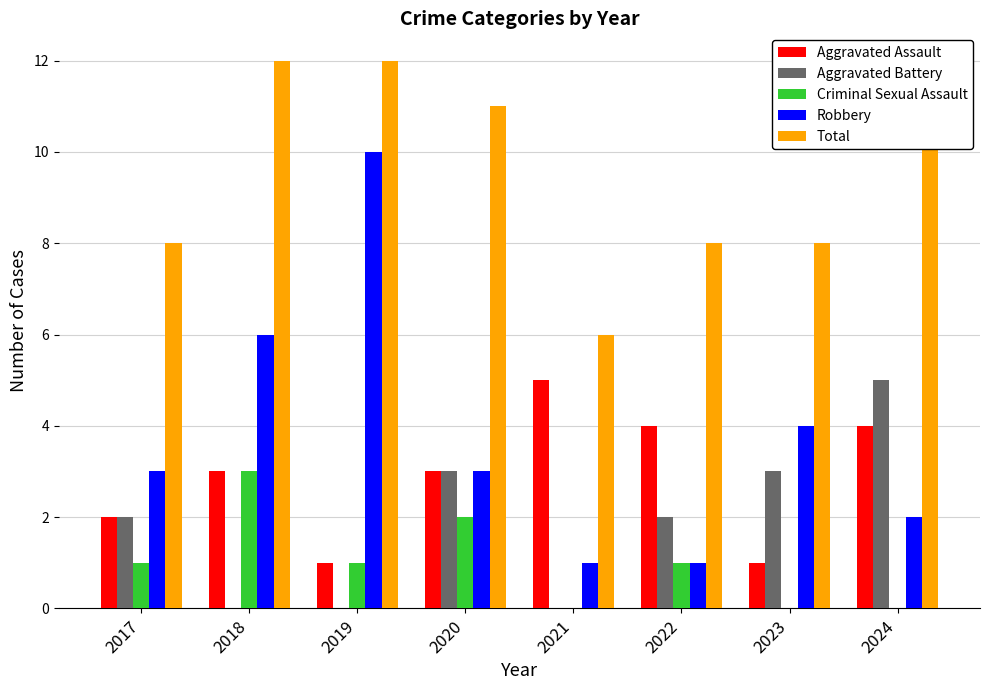

At which label does Robbery reach its peak?

2019